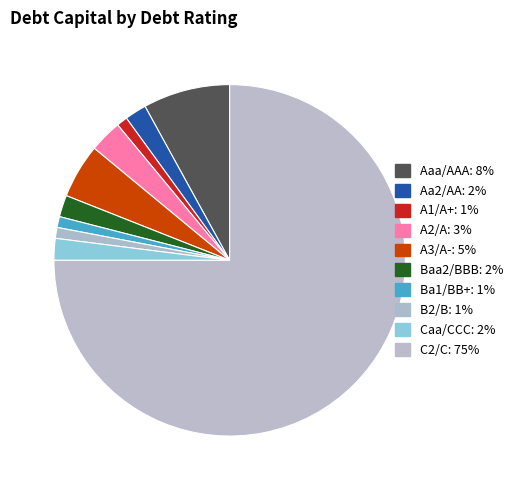

What percentage is the A3/A- slice, to the nearest percent?

5%